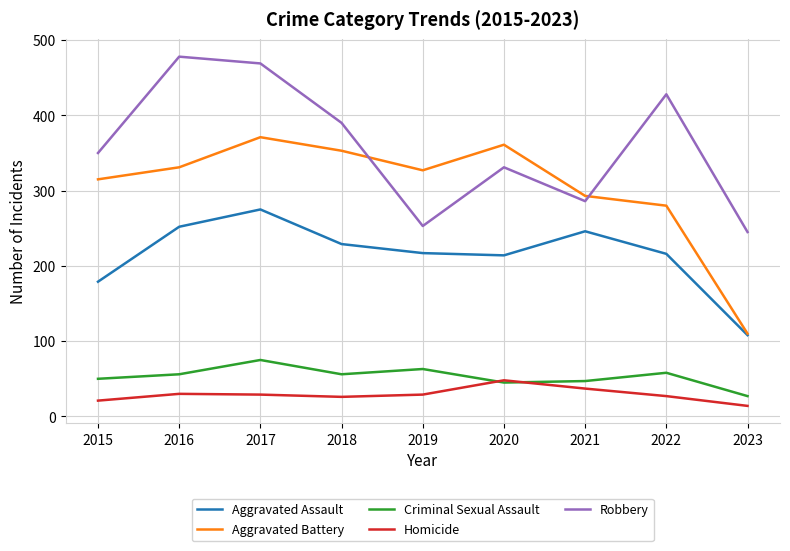

What value does the Robbery series have at 2015, to the nearest 10?

350